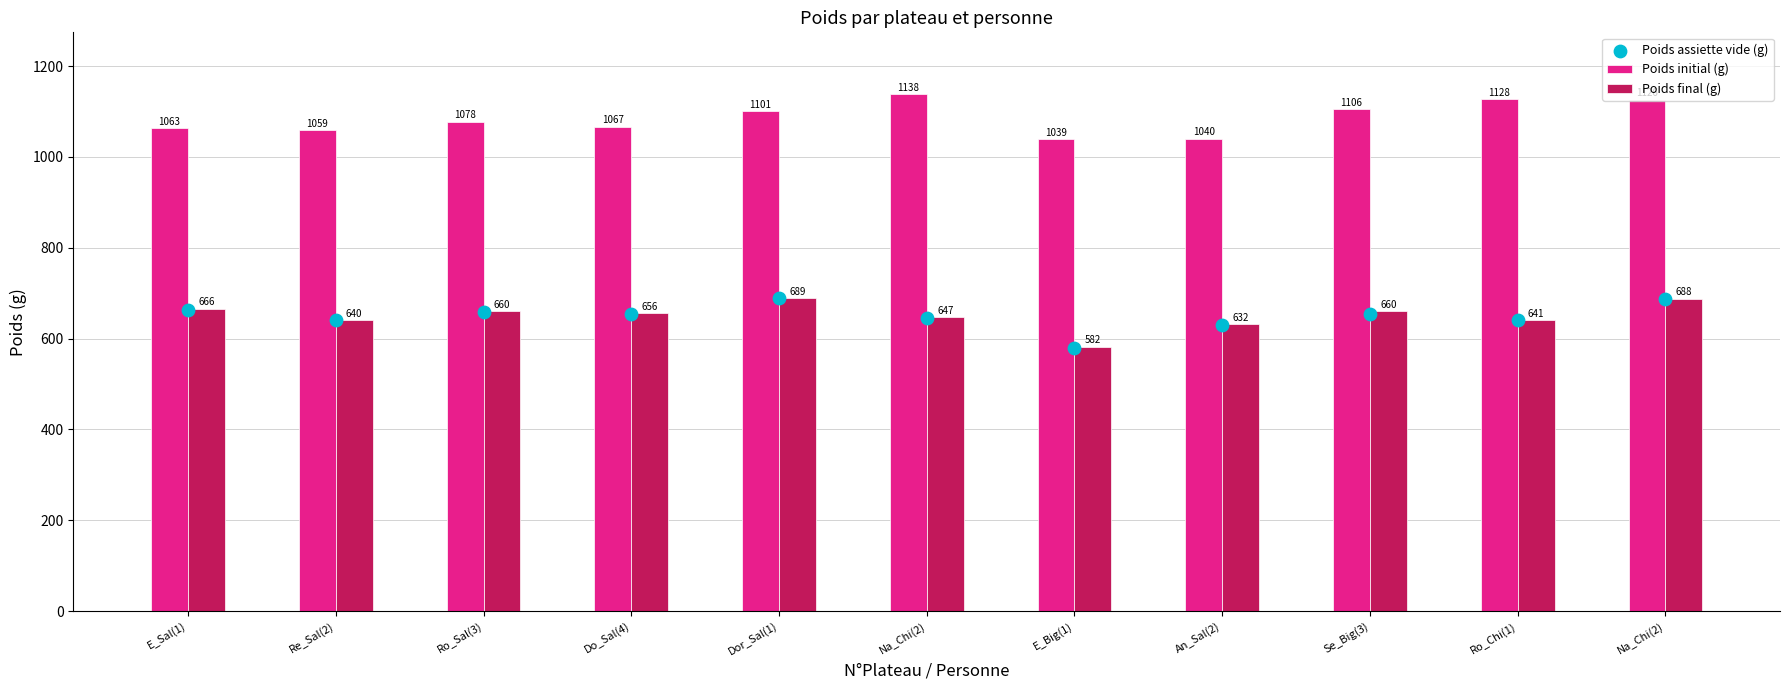

Which series reaches the minimum Y coordinate?

Poids assiette vide (g)